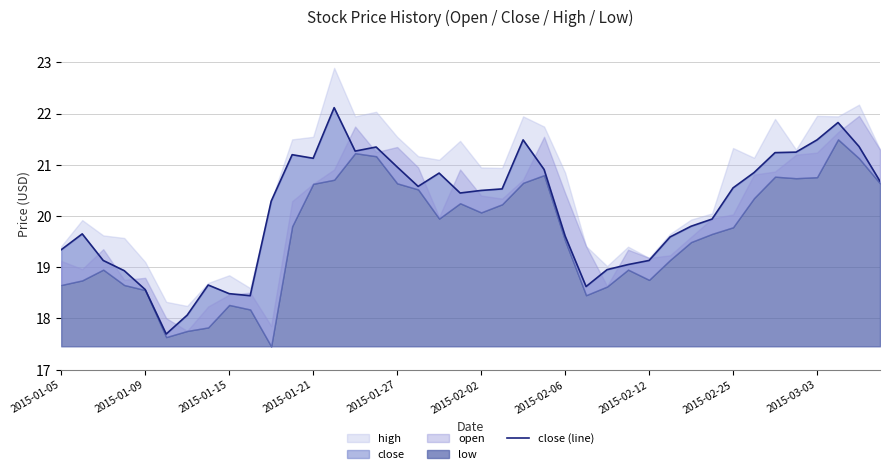

Reading left to right, extract all data points from this chart.

19.3	19.7	19.1	18.9	18.6	17.7	18.1	18.7	18.5	18.4	20.3	21.2	21.1	22.1	21.3	21.3	21.0	20.6	20.8	20.4	20.5	20.5	21.5	20.9	19.6	18.6	19.0	19.1	19.1	19.6	19.8	19.9	20.5	20.8	21.2	21.2	21.5	21.8	21.4	20.7